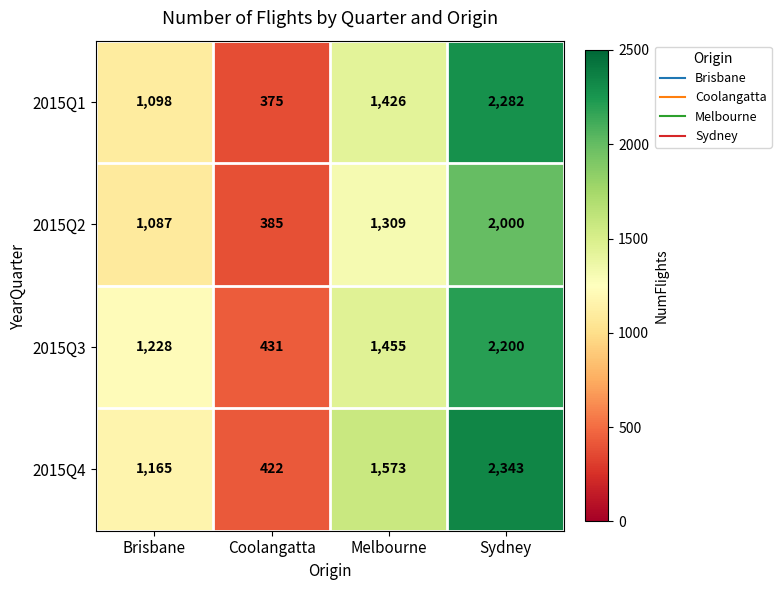

What is the difference between the maximum and minimum values in the 2015Q3 series?

1769